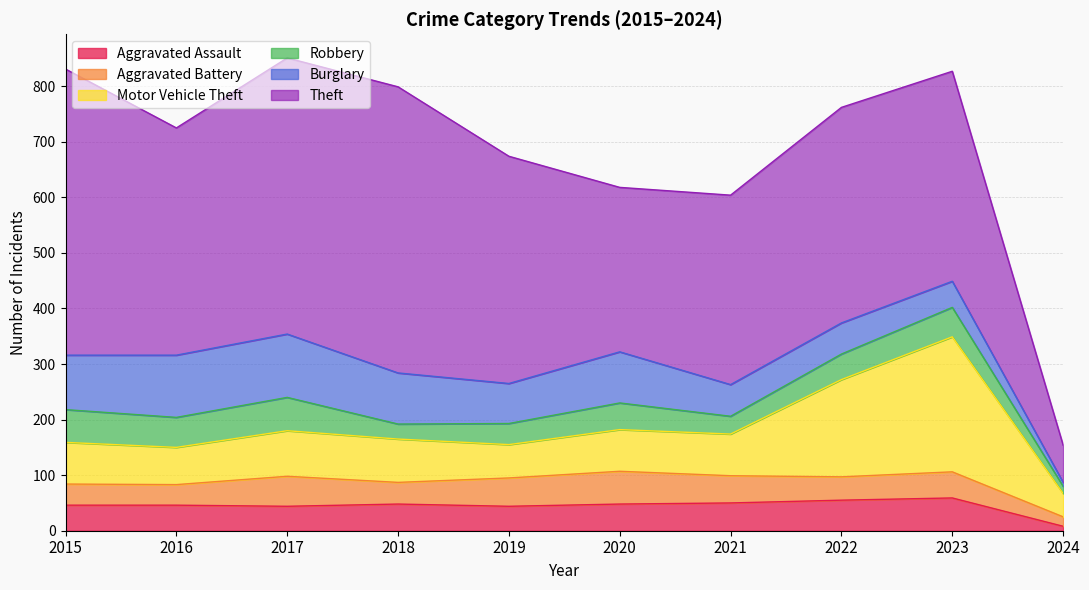

How many lines are shown in the chart?

6